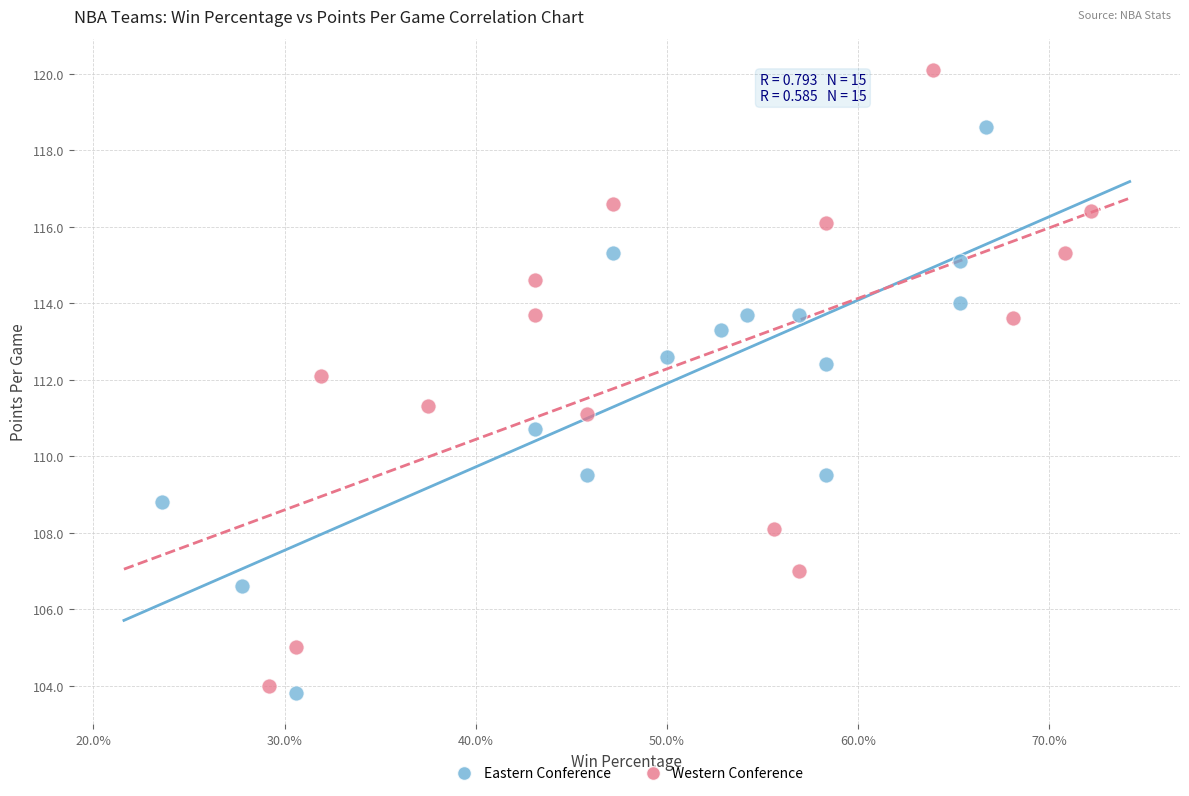

Which series reaches the minimum Y coordinate?

Eastern Conference